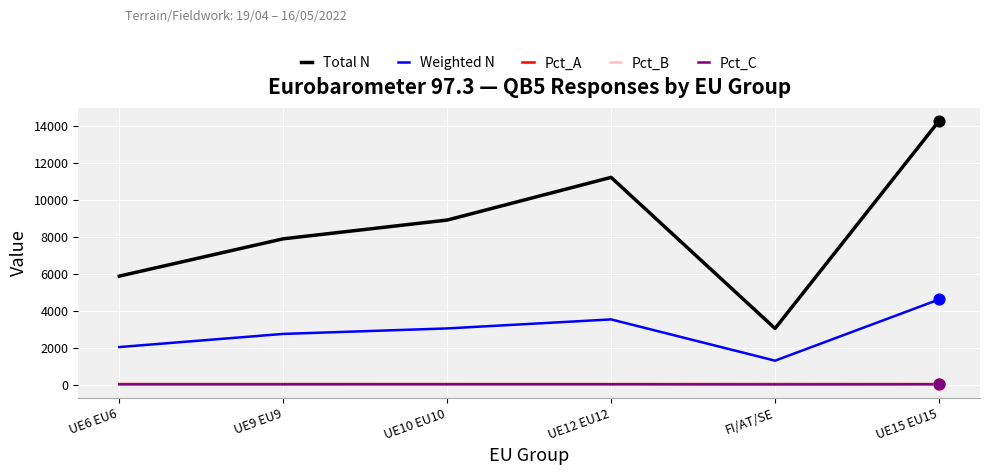

What is the total value across all series at UE12 EU12?

14866